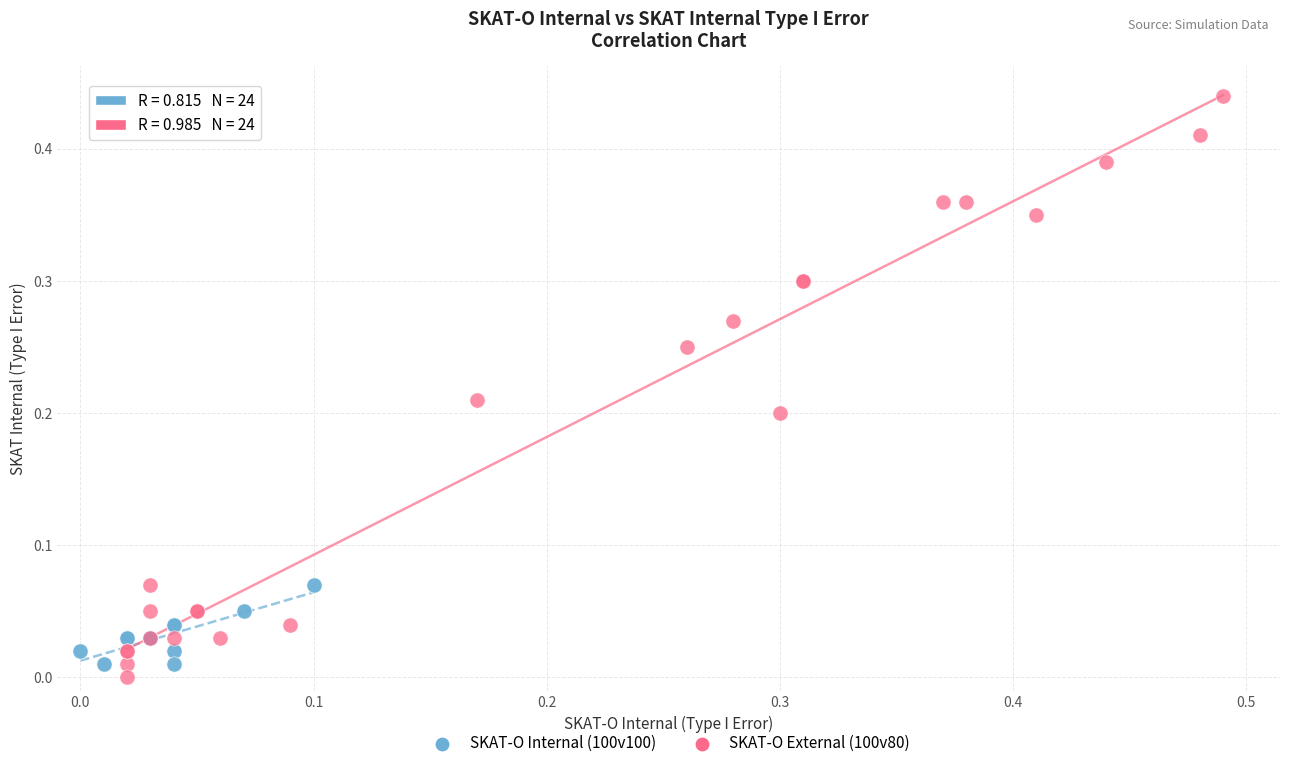

Which series contains the highest Y value?

SKAT-O External (100v80)